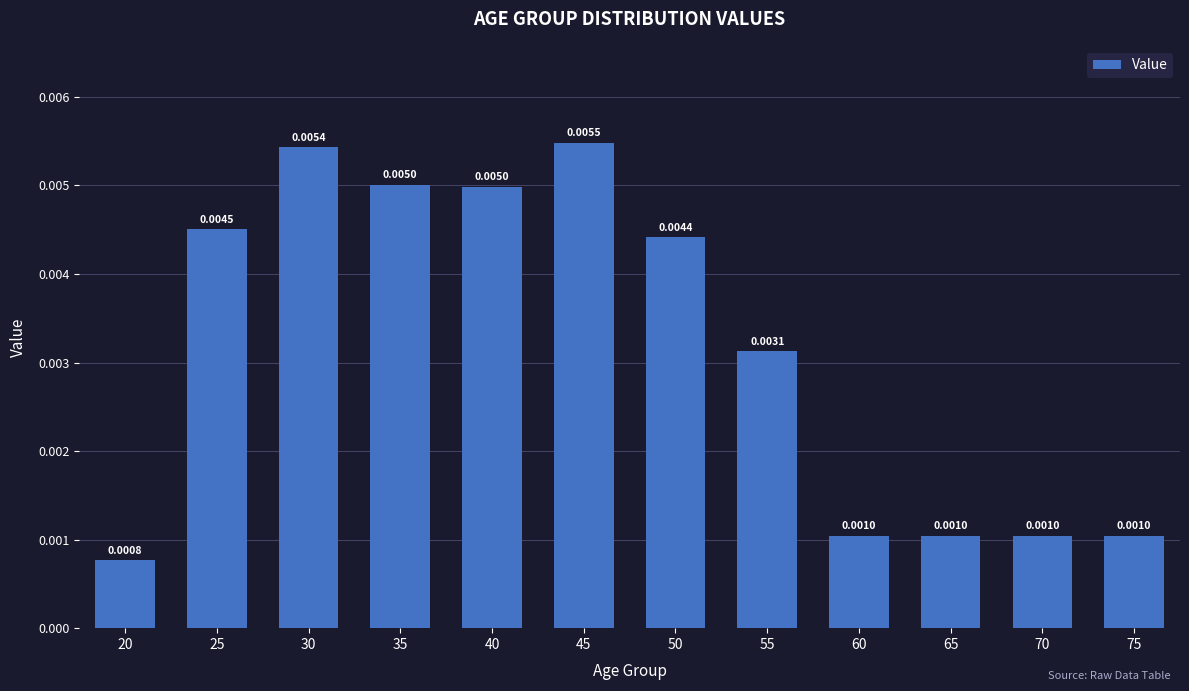

At which label is the value closest to 0?

20